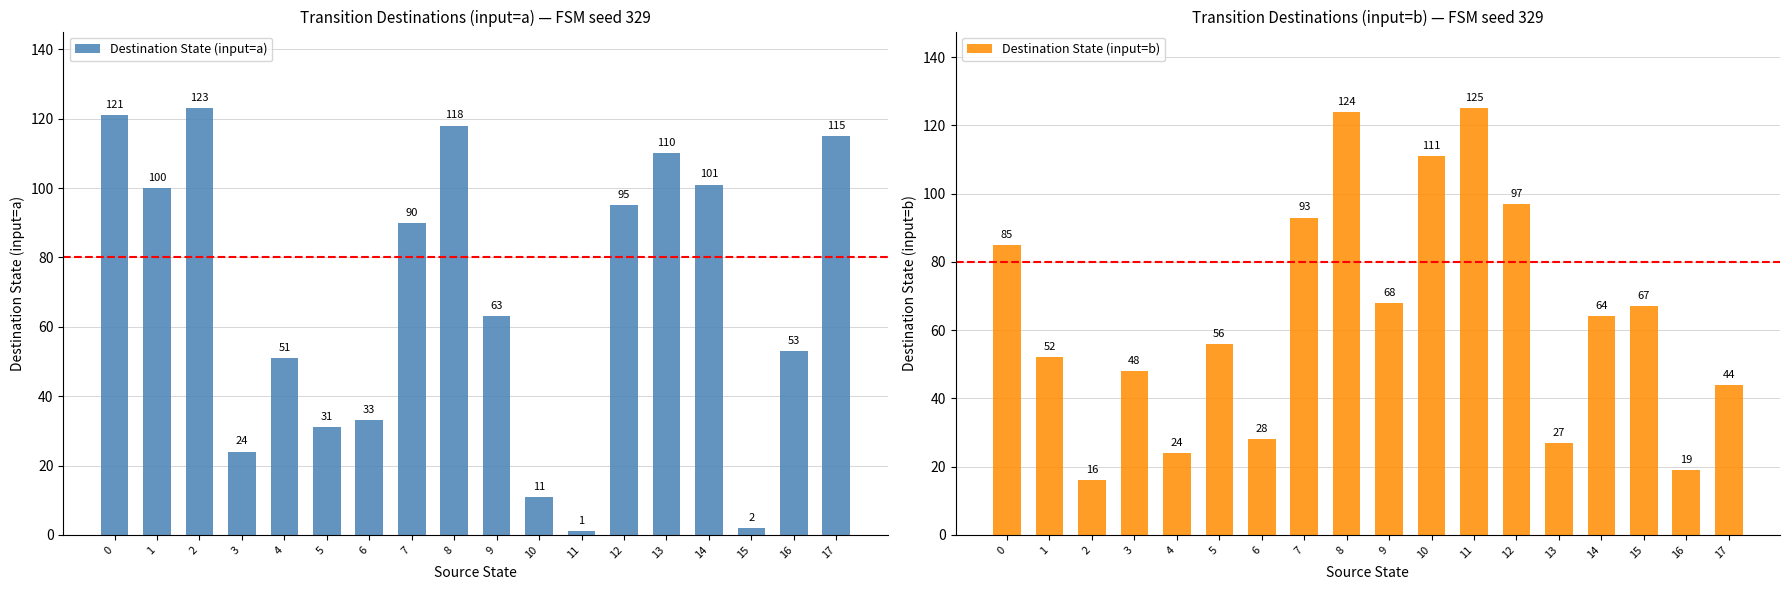

At which category does the chart reach its peak across all series?

11